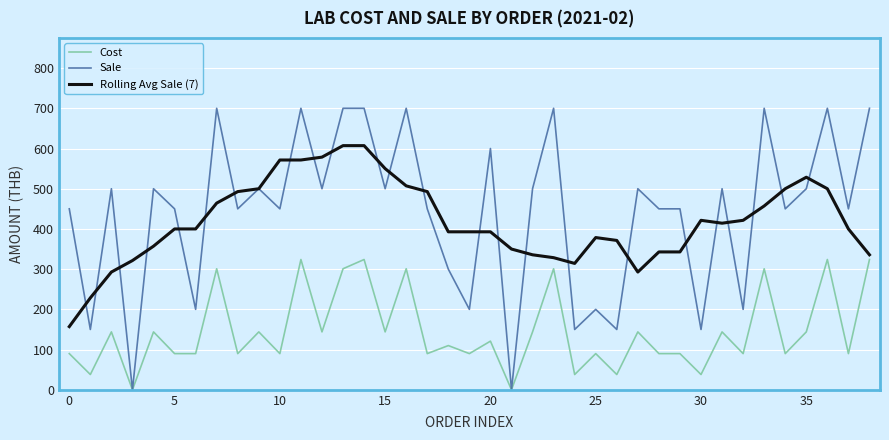

Rank the series by their maximum value, from lowest to highest.

Cost, Rolling Avg Sale (7), Sale